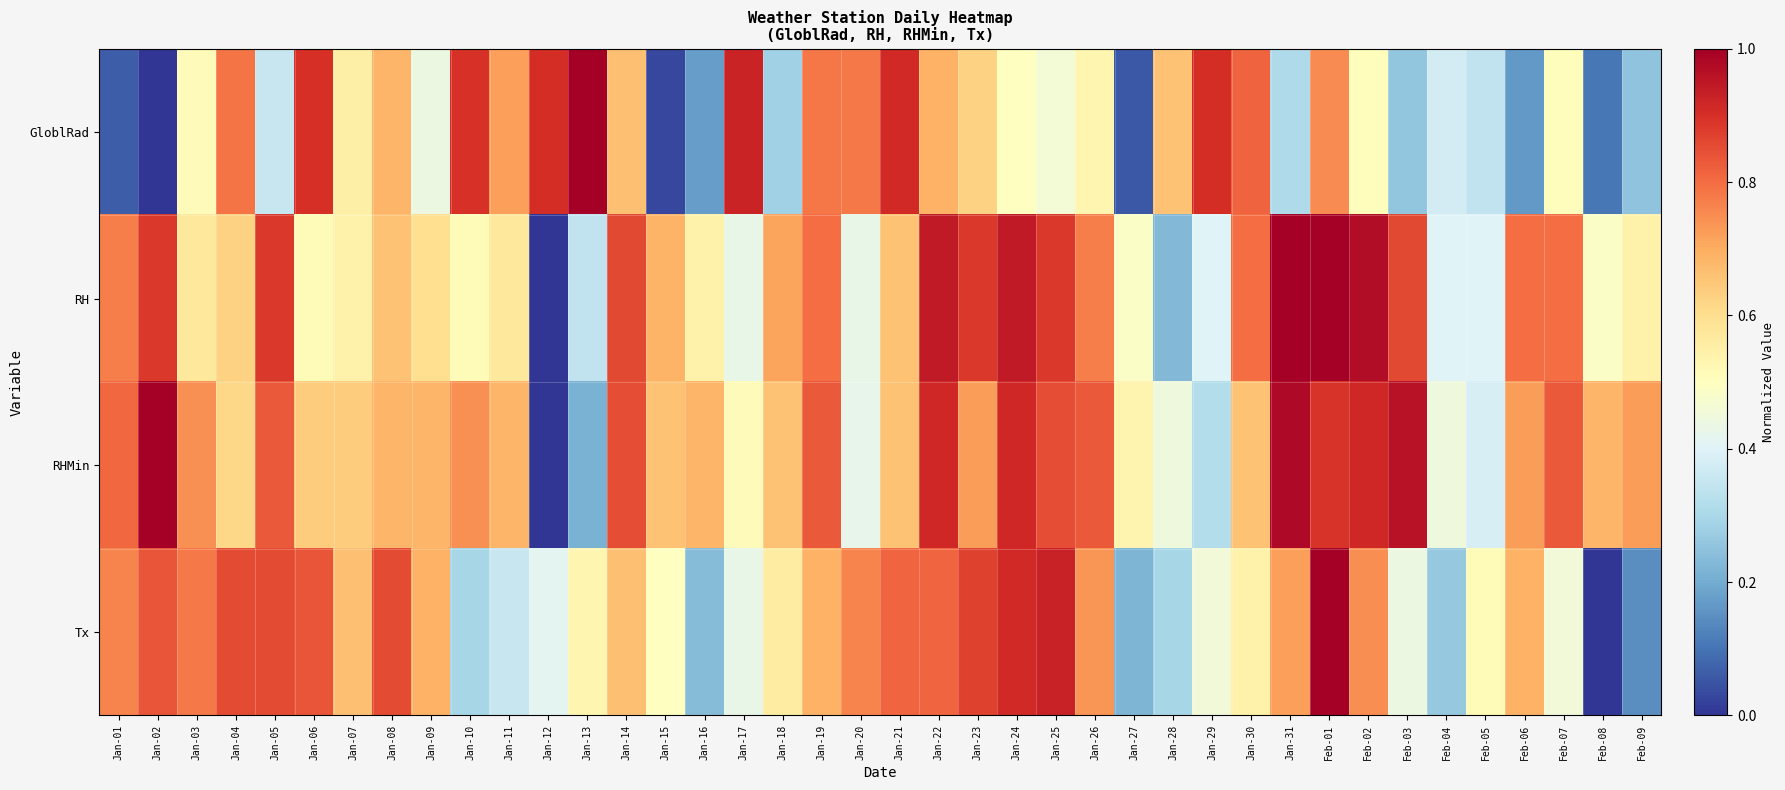

What is the total value across all series at Jan-29?

2.1